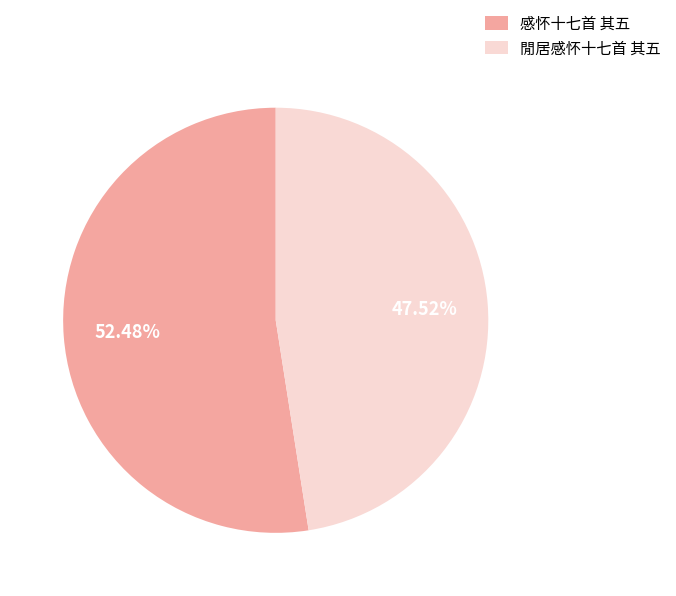

Do 閒居感怀十七首 其五 and 感怀十七首 其五 together represent more than half of the pie?

Yes